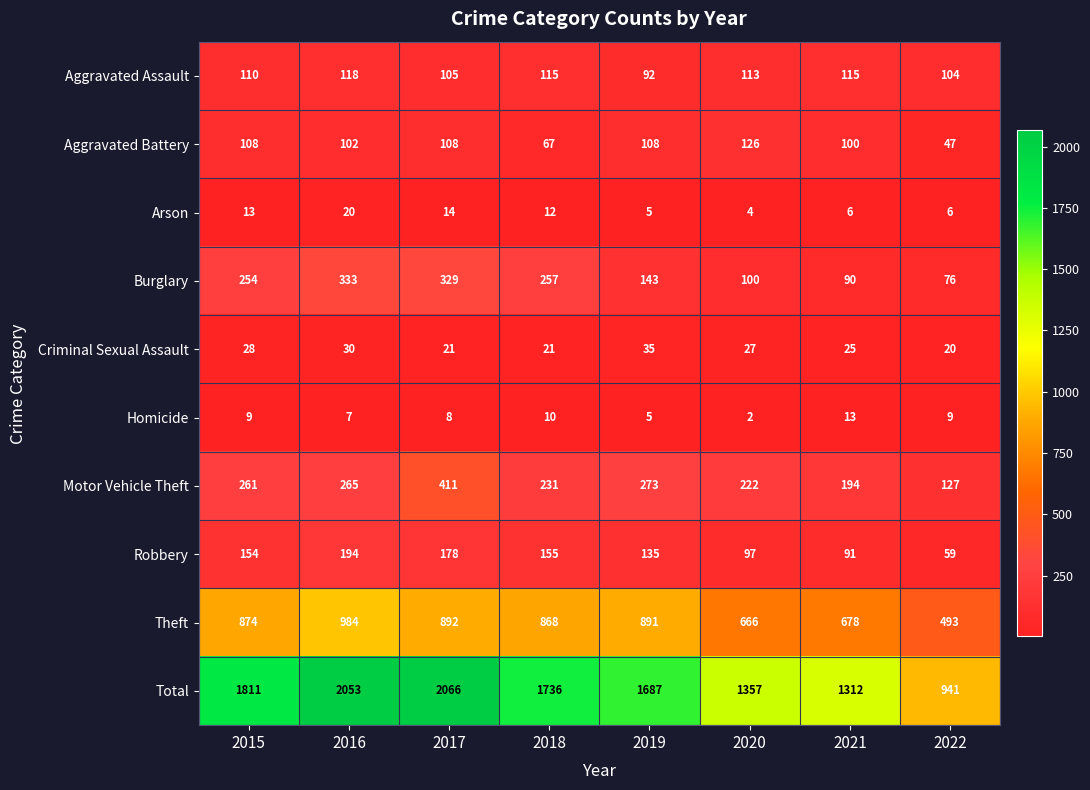

At 2016, list the series in order from largest to smallest.

Total, Theft, Burglary, Motor Vehicle Theft, Robbery, Aggravated Assault, Aggravated Battery, Criminal Sexual Assault, Arson, Homicide